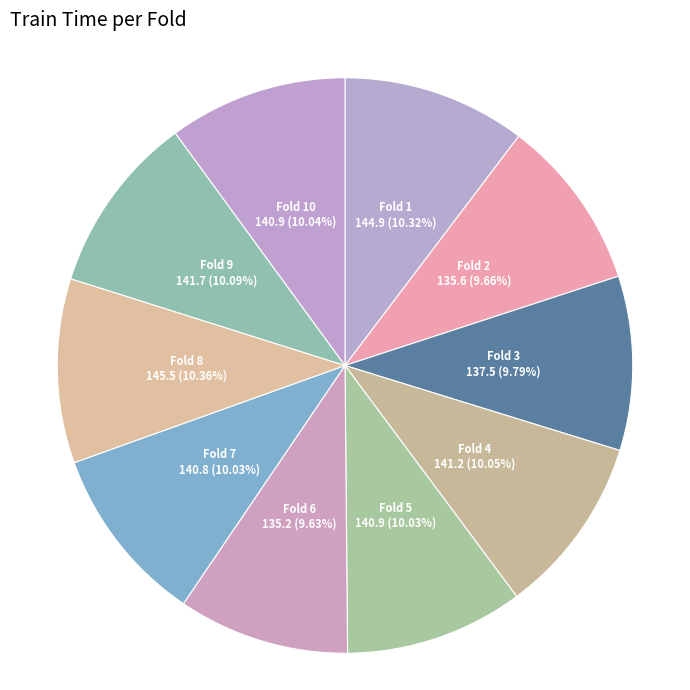

Does Fold 7 account for over 50% of the chart?

No